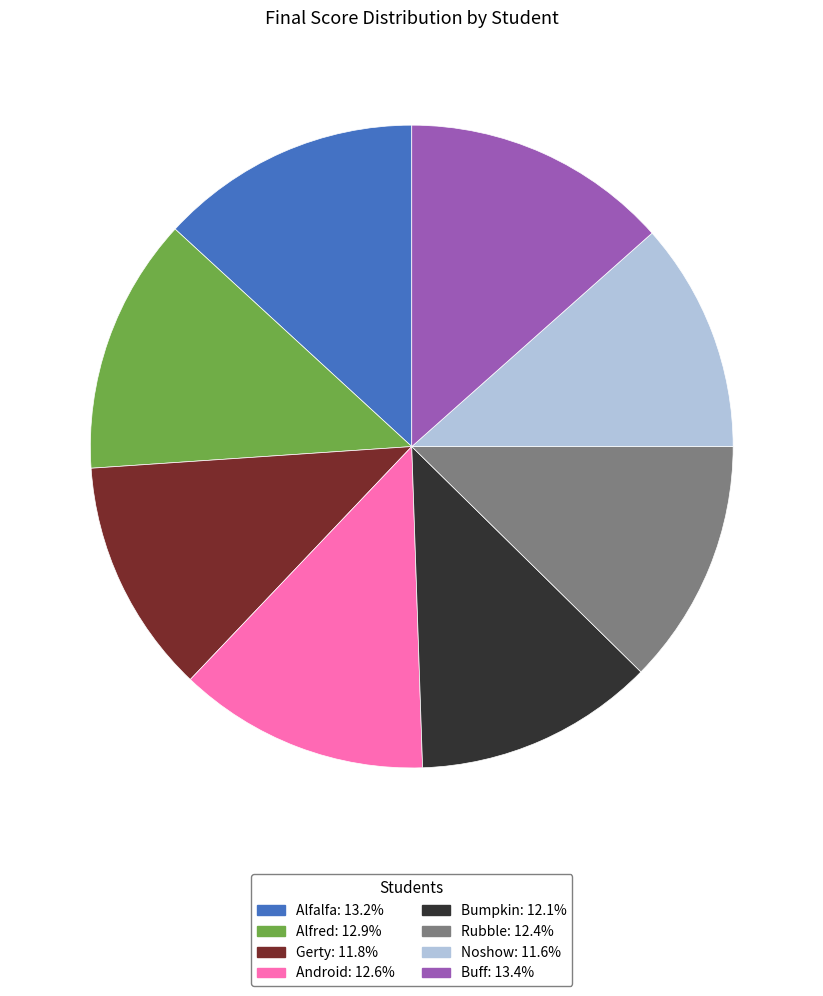

Count the number of slices in the pie.

8